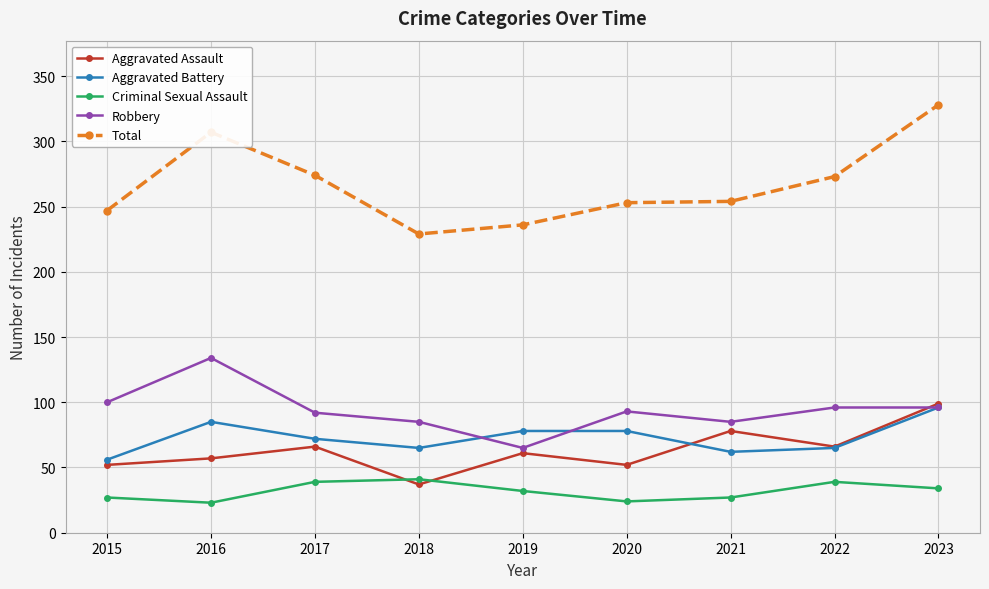

What is the sum of the Total values at 2023 and 2018?

557